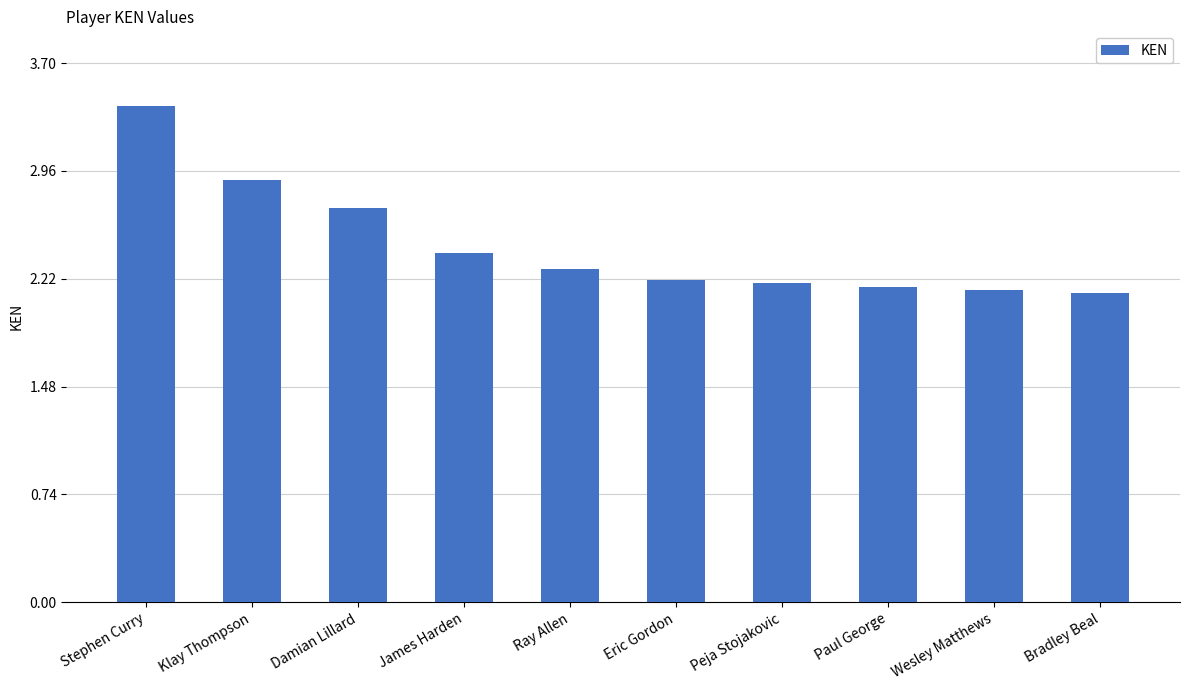

What position from the right is Wesley Matthews?

2